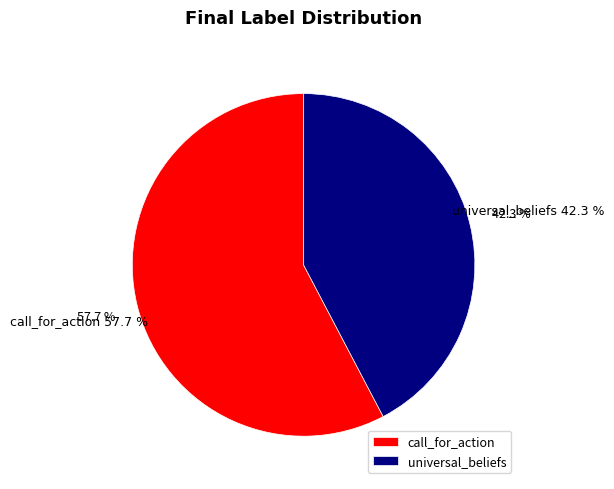

Do call_for_action and universal_beliefs together represent more than half of the pie?

Yes